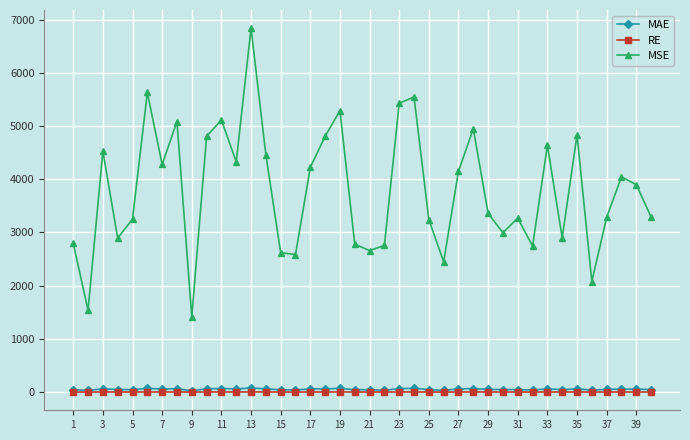

Which series has the largest range (max minus min)?

MSE